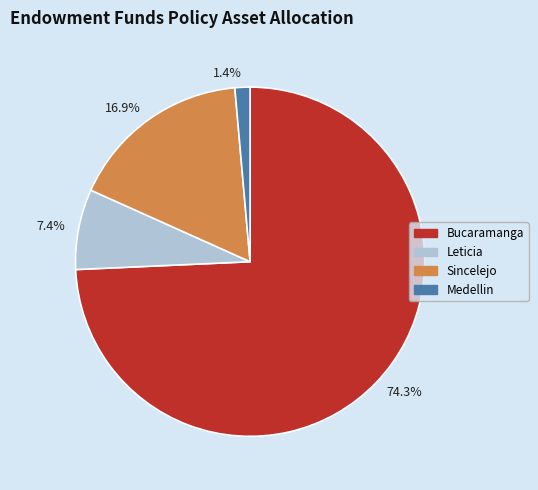

Rank the categories by value from lowest to highest.

1.4%, 7.4%, 16.9%, 74.3%